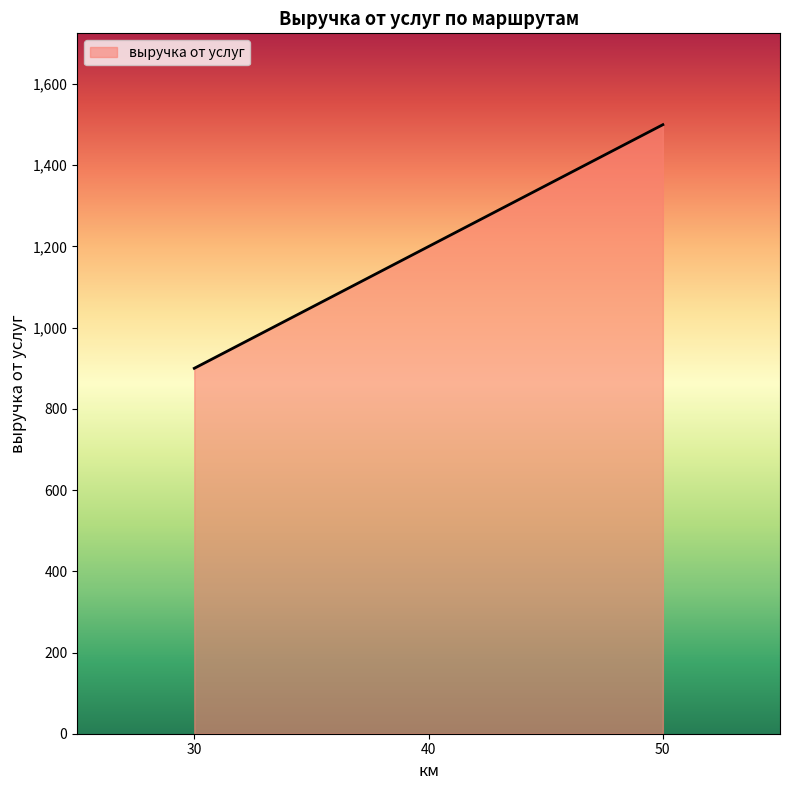

Which category has the highest value across all series?

50